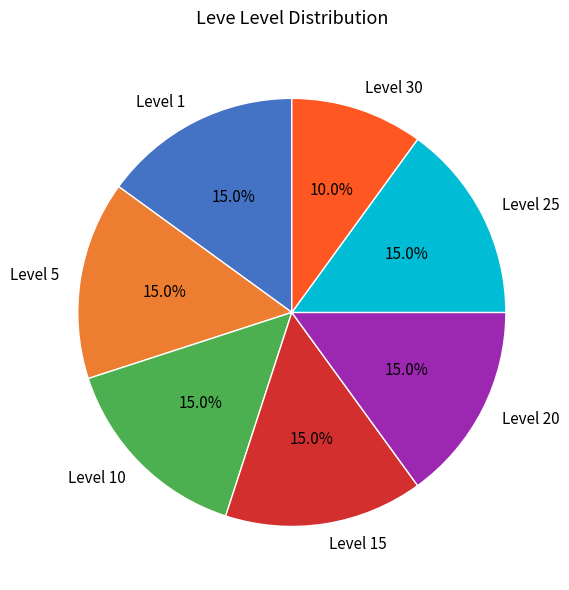

Approximately how many times larger is the value at Level 15 compared to Level 5?

1.0